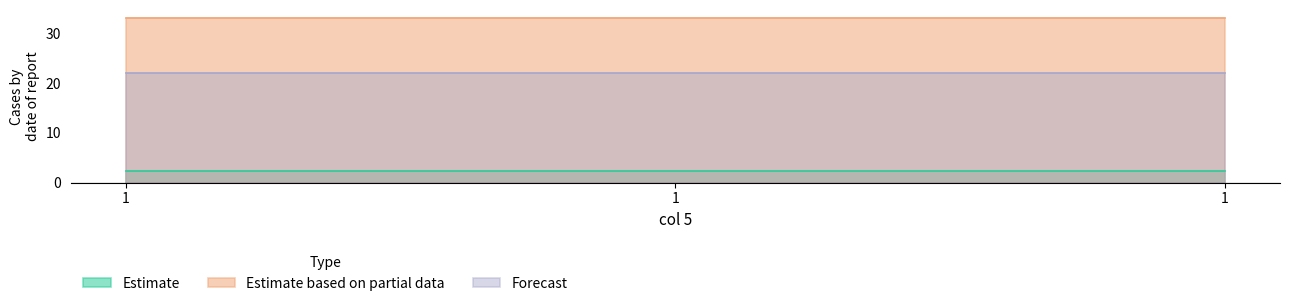

Which has a higher value, 1 or 1?

1